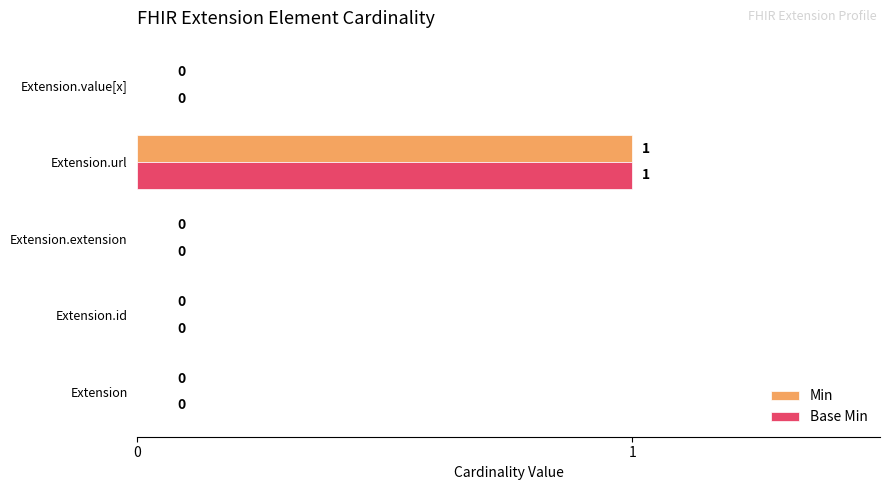

Count the Base Min values in the range 0 to 1.

5